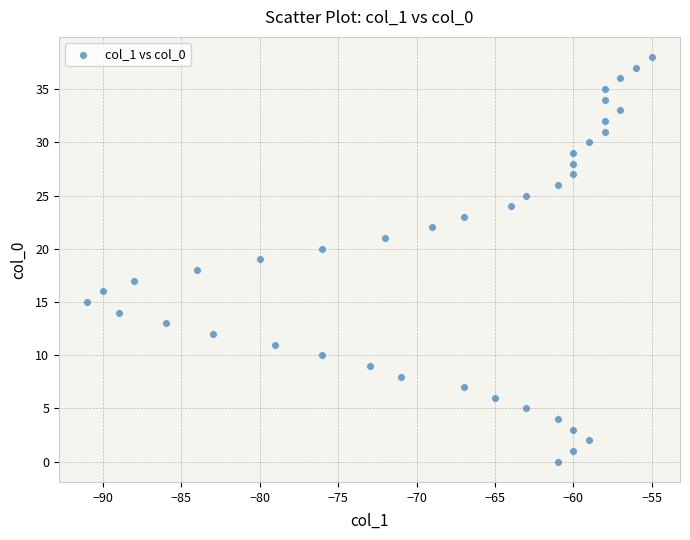

What is the range of Y values (max minus min)?

38